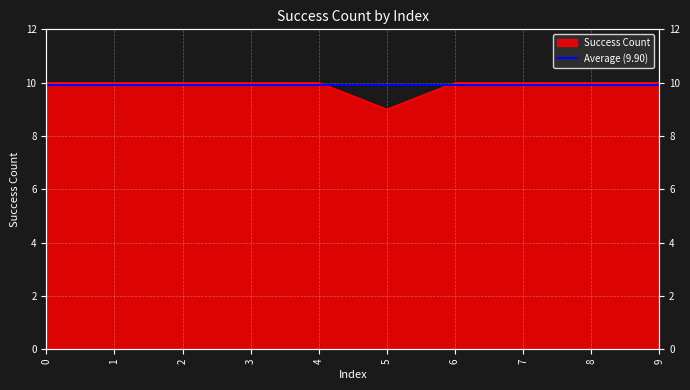

True or false: the data has more than 1 interior local peaks.

False